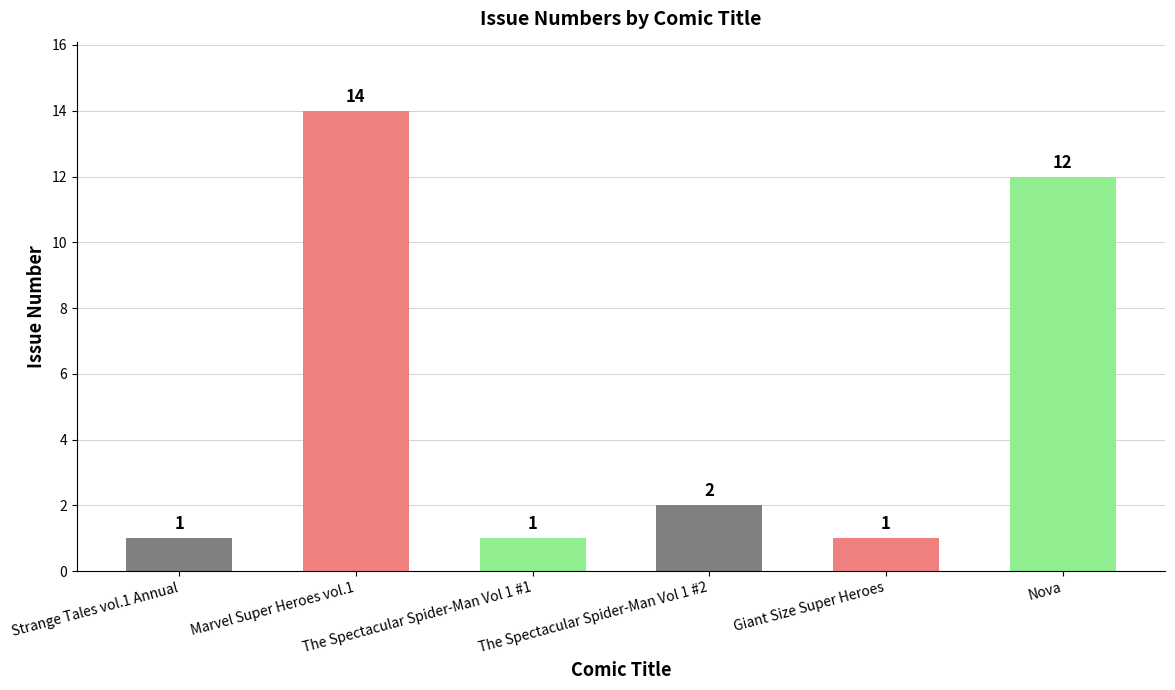

How many bars are there in total?

6